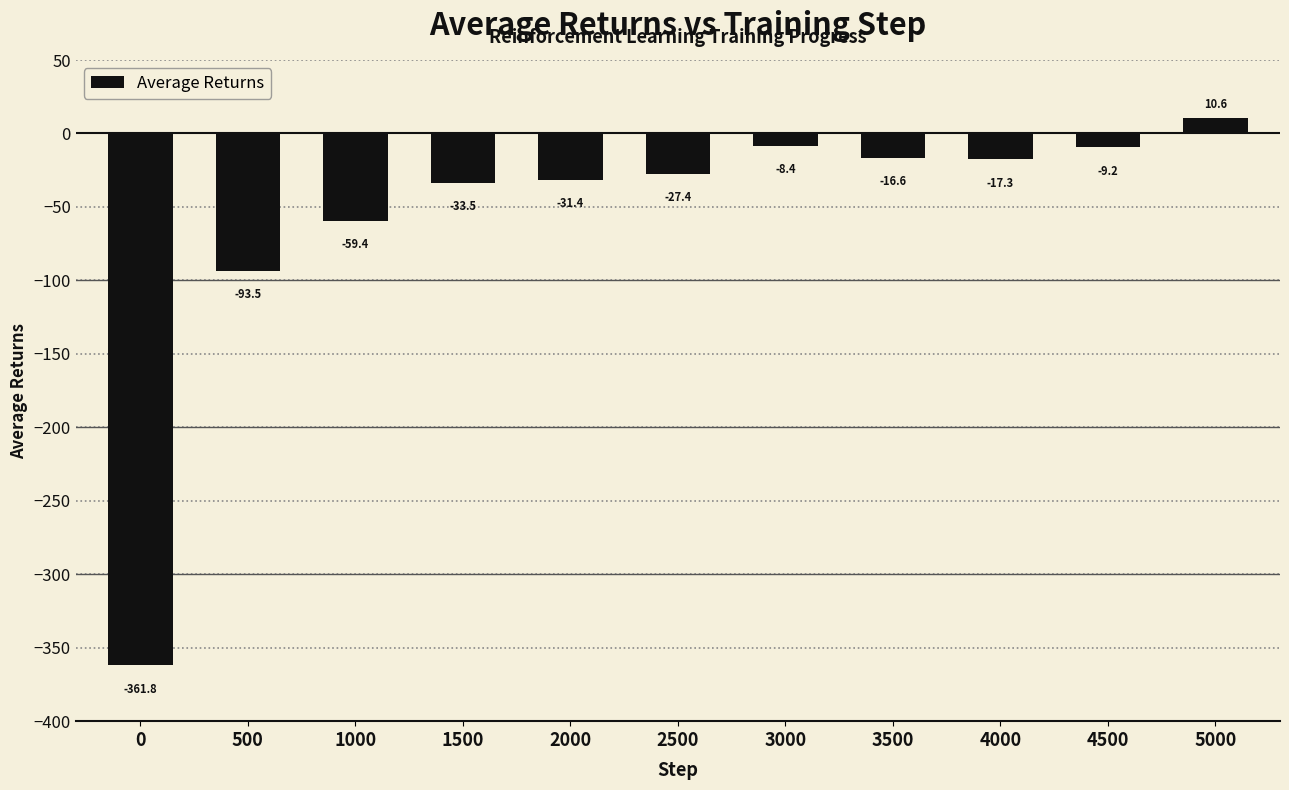

What is the value of the 2nd bar from the left?

-93.5